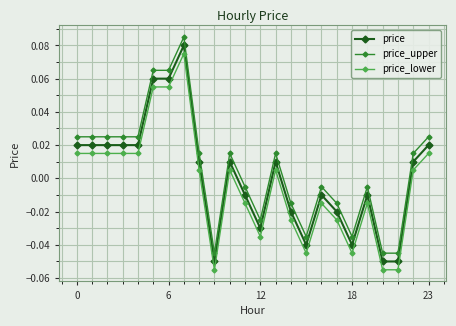

List the series in order of their overall mean, highest first.

price_upper, price, price_lower